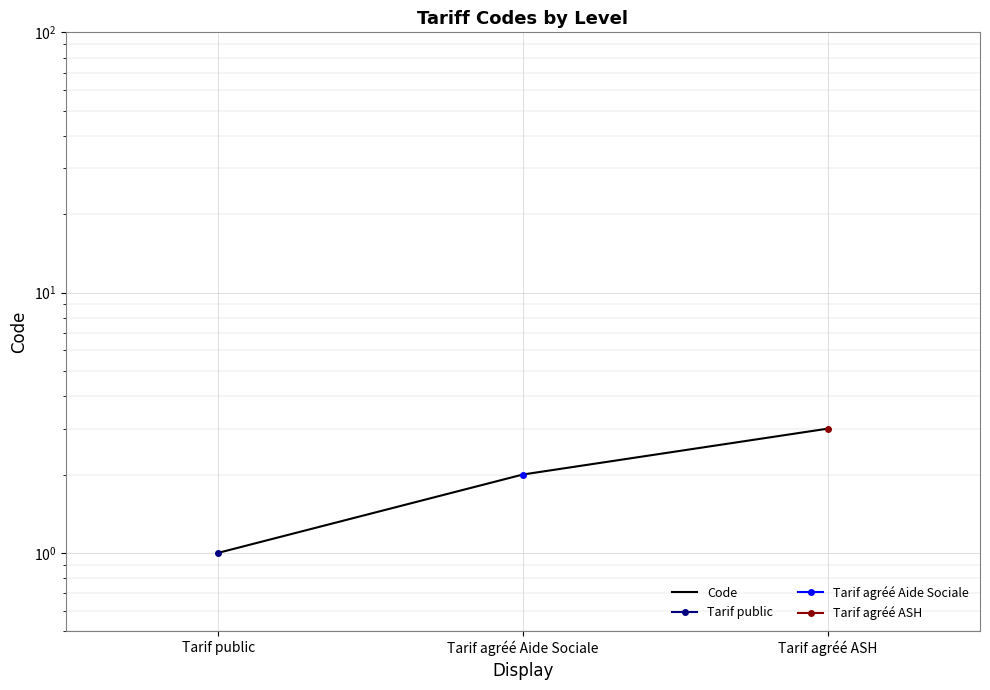

Reading left to right, extract all data points from this chart.

Tarif public=1	Tarif agréé Aide Sociale=2	Tarif agréé ASH=3